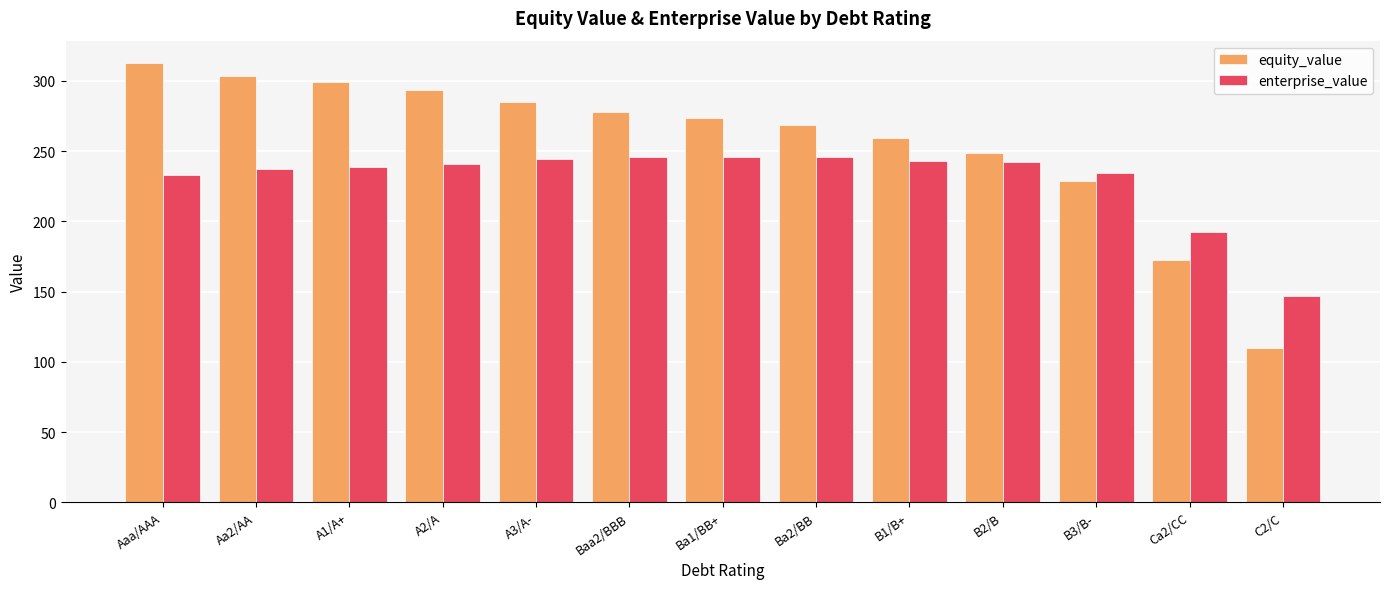

What is the sum of the equity_value values at C2/C and Aa2/AA?

412.9